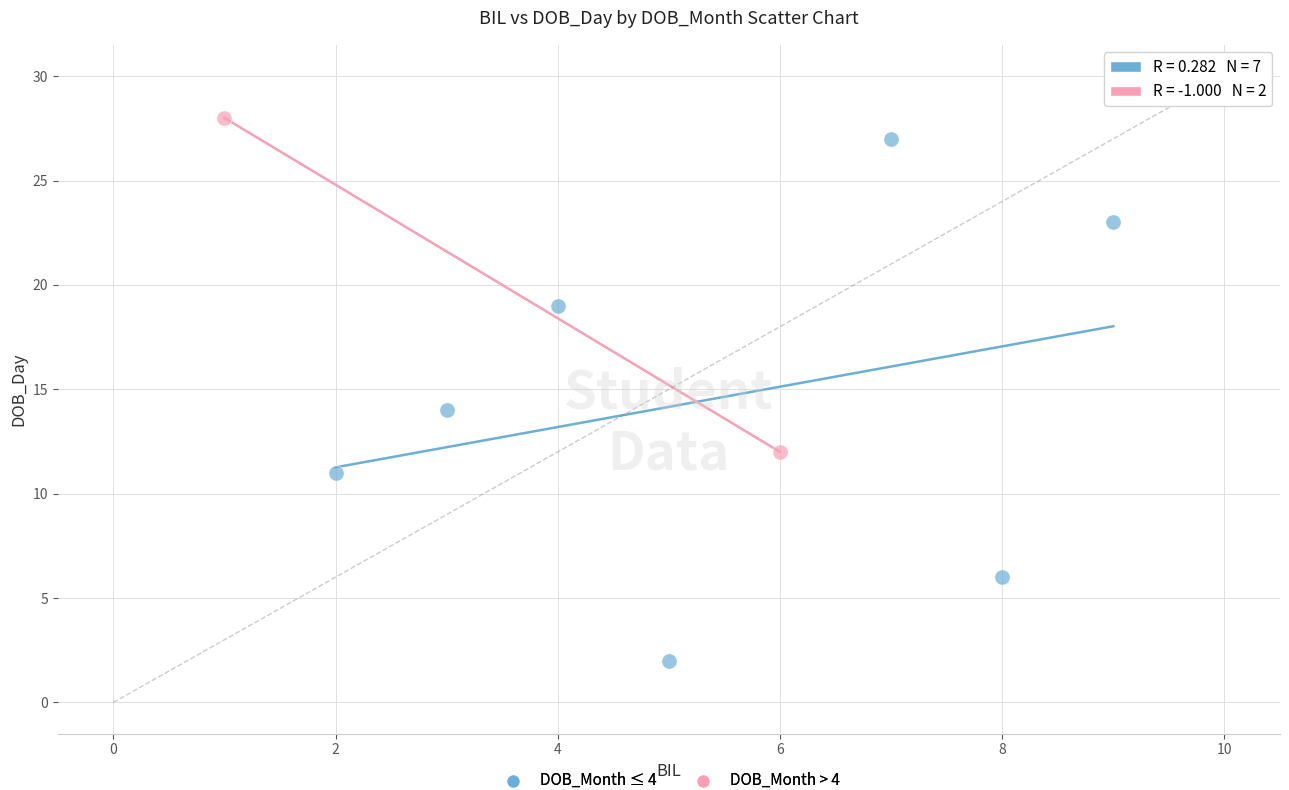

Which series reaches the maximum Y coordinate?

DOB_Month > 4